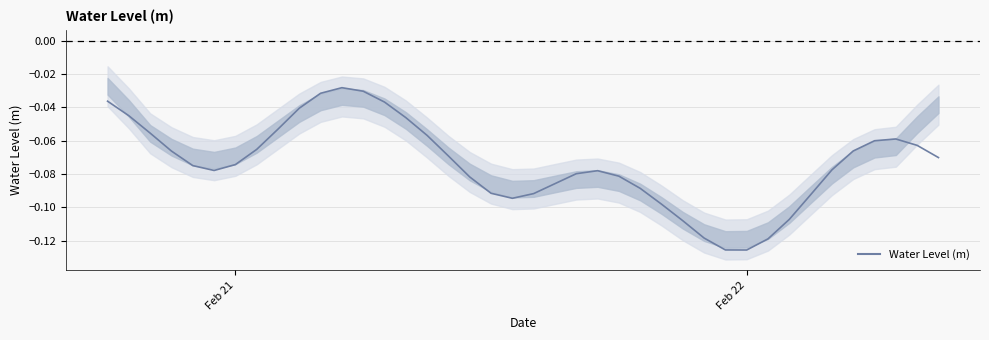

How many lines are shown in the chart?

1